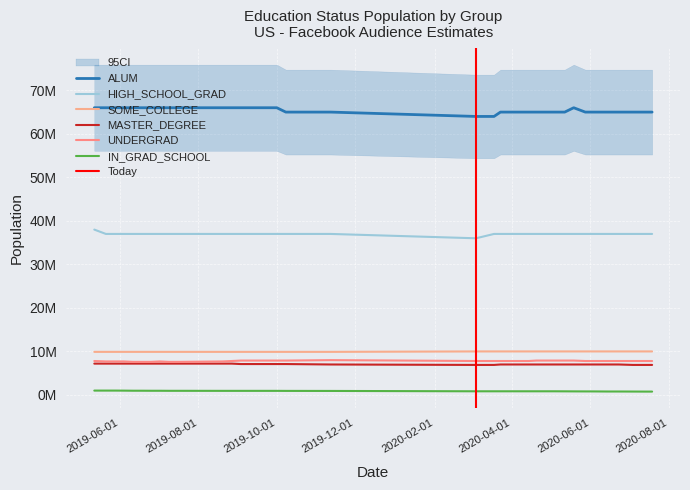

At which label does MASTER_DEGREE reach its peak?

2019-05-12